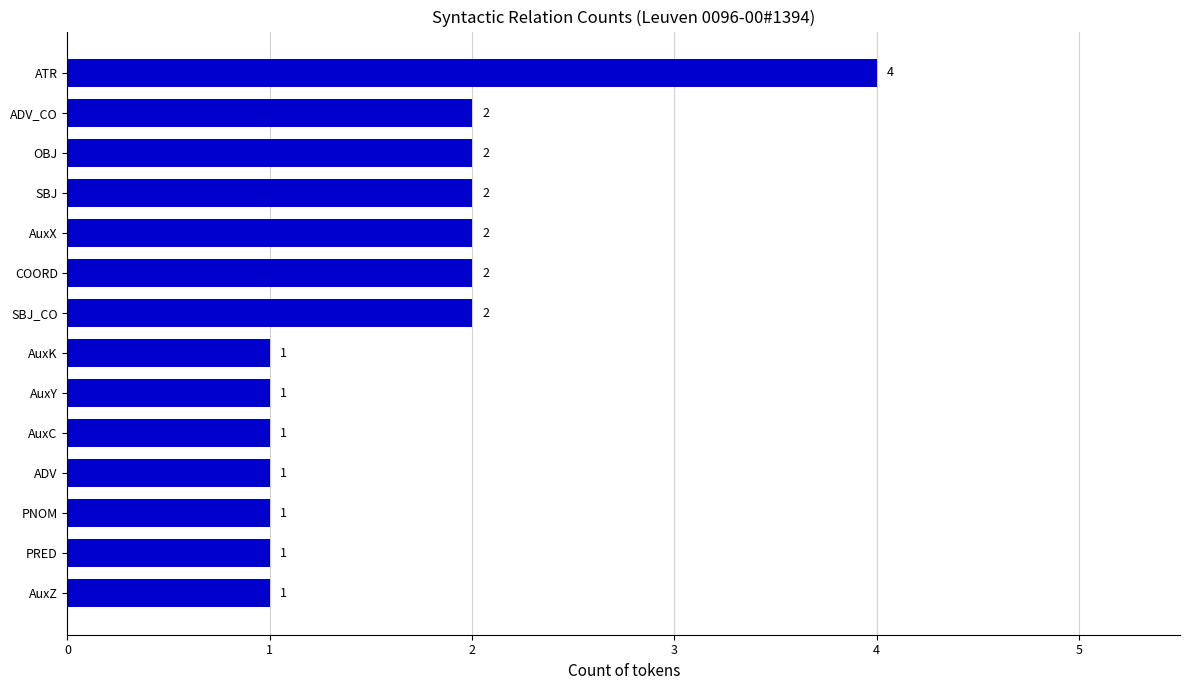

True or false: the data shows 1 at AuxC.

True